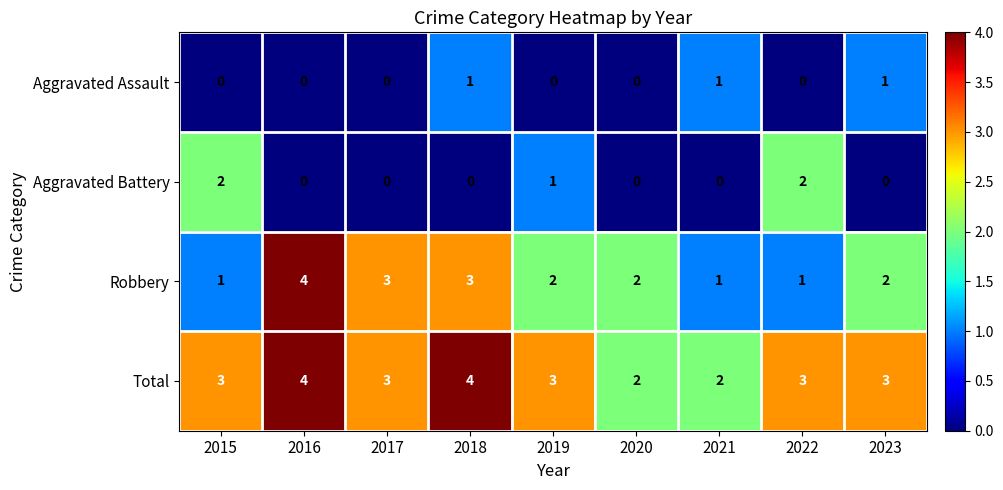

True or false: Robbery has a value of 4 at 2017.

False